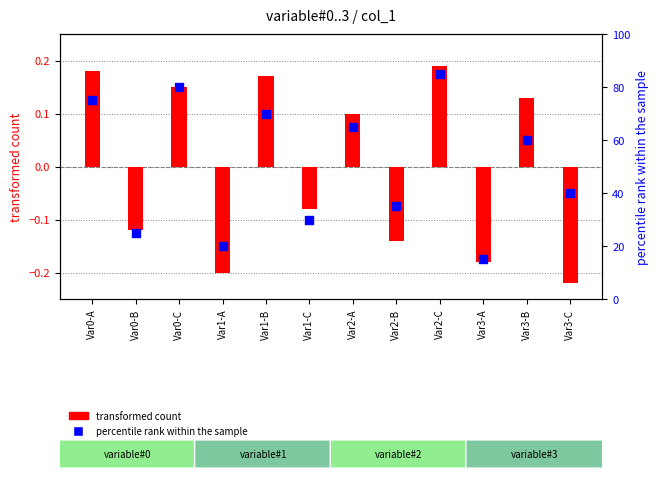

Which series has the largest total across all categories?

percentile rank within the sample